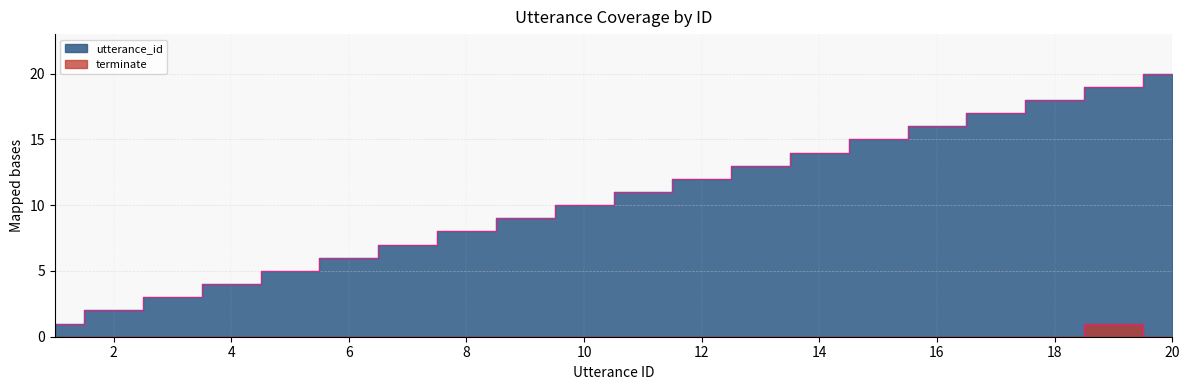

How many series are shown in this chart?

2